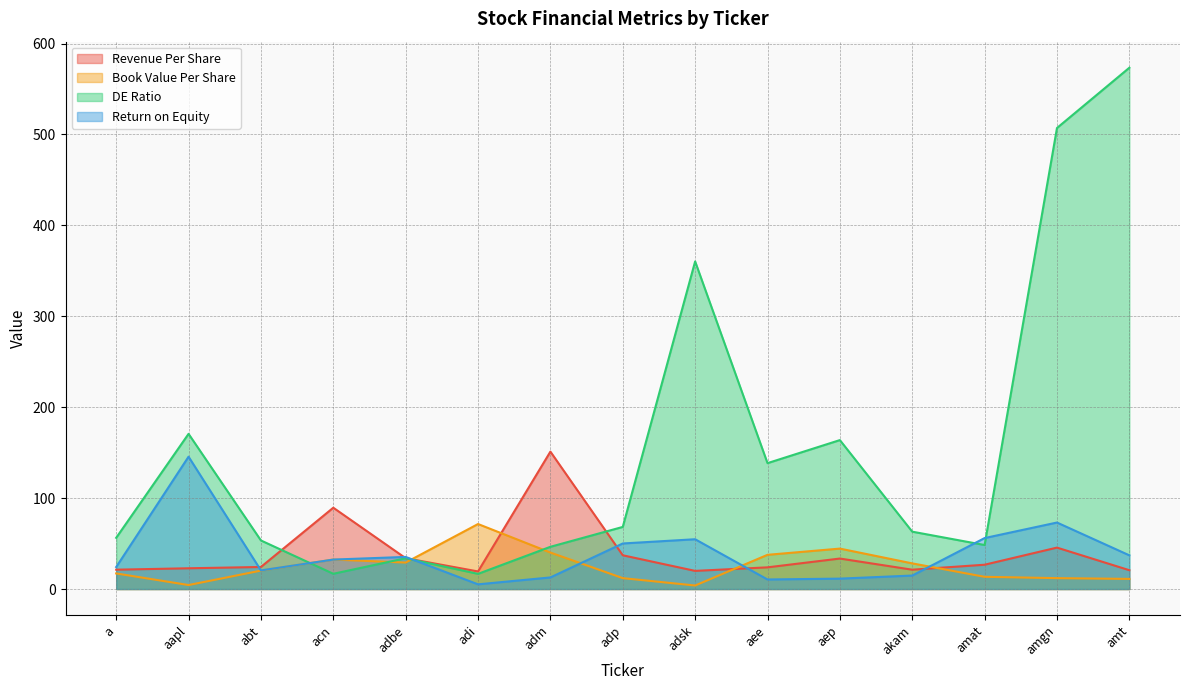

Rank the series by their maximum value, from highest to lowest.

DE Ratio, Revenue Per Share, Return on Equity, Book Value Per Share